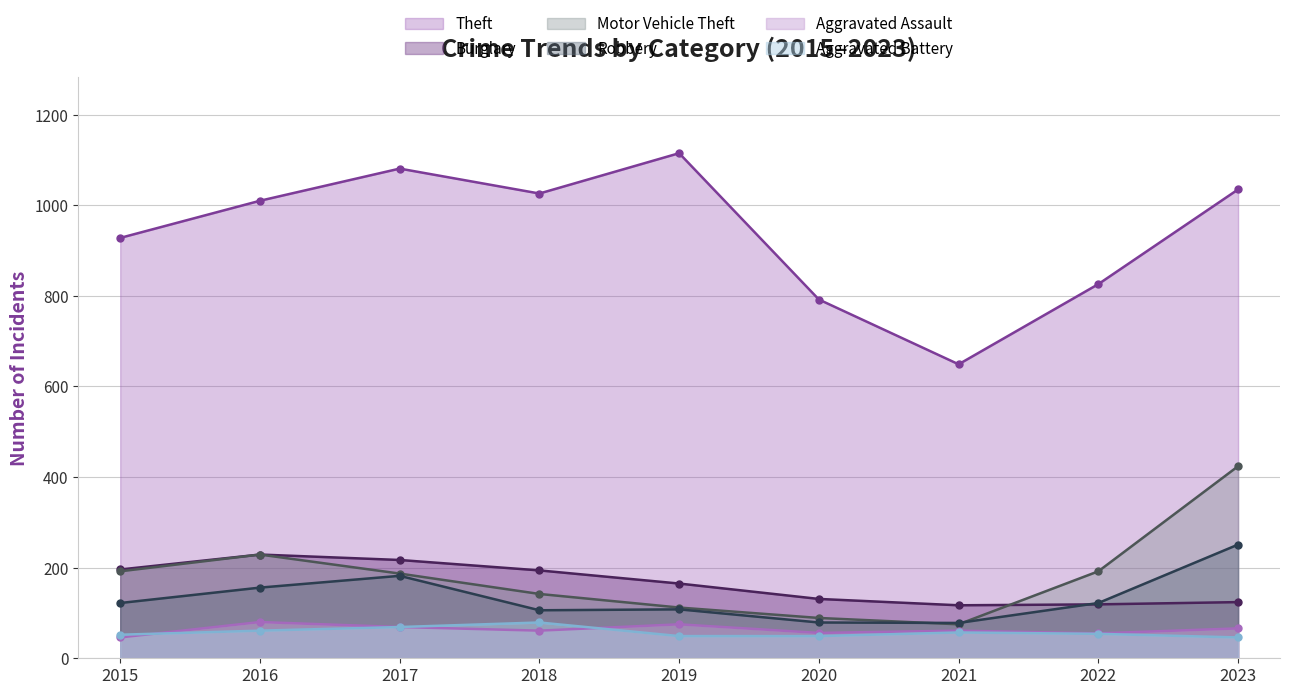

At which label does Motor Vehicle Theft reach its peak?

2023